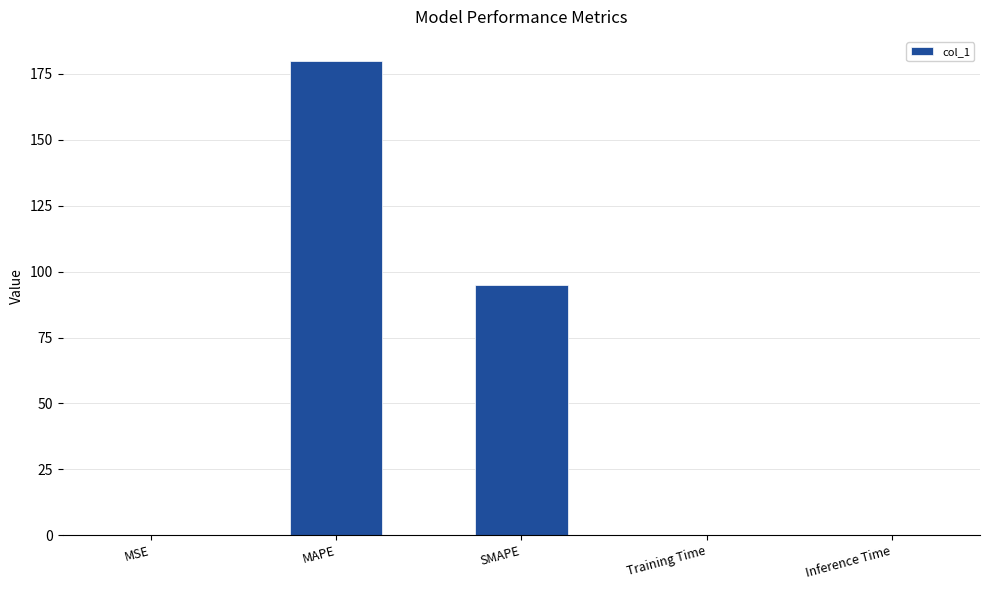

Between MSE and SMAPE, which is larger?

SMAPE